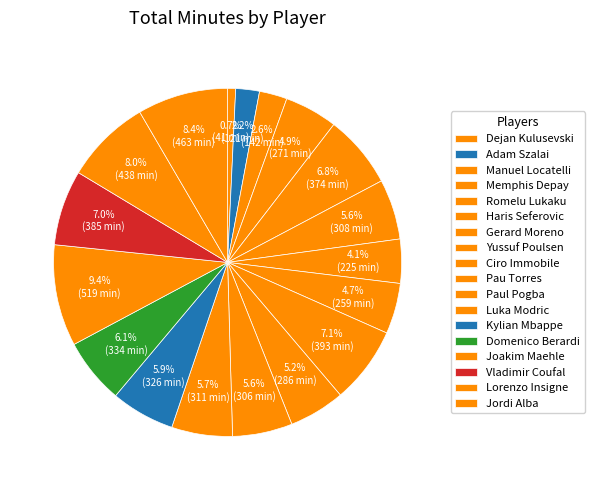

Do Yussuf Poulsen and Ciro Immobile together represent more than half of the pie?

No